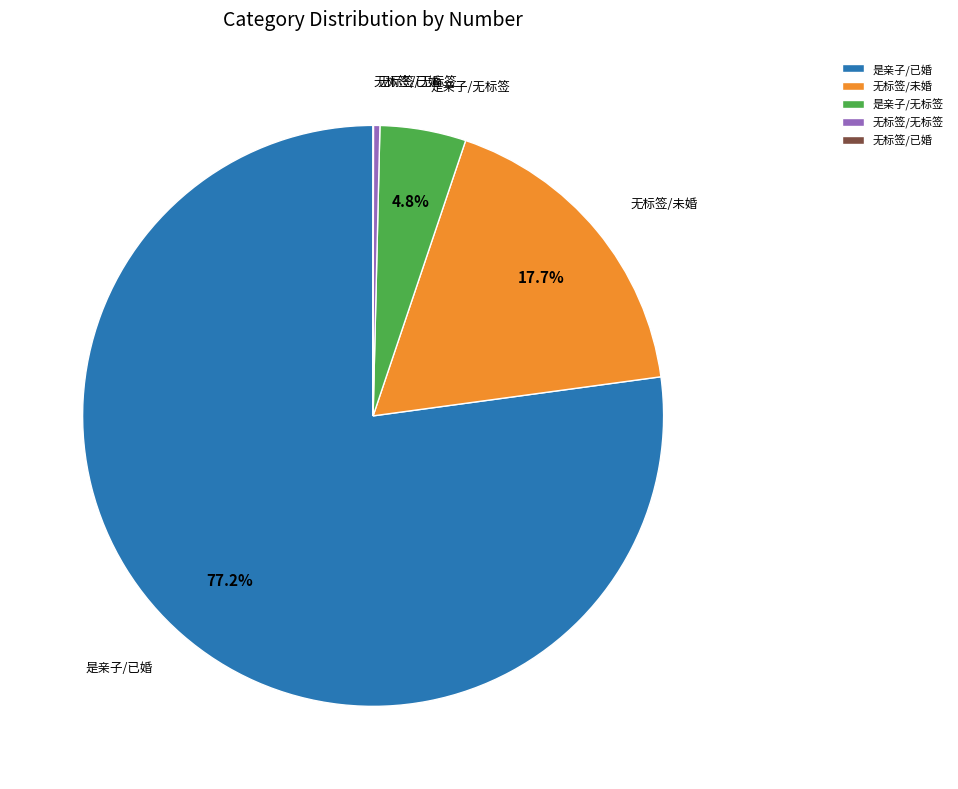

Between 无标签/无标签 and 是亲子/无标签, which is larger?

是亲子/无标签